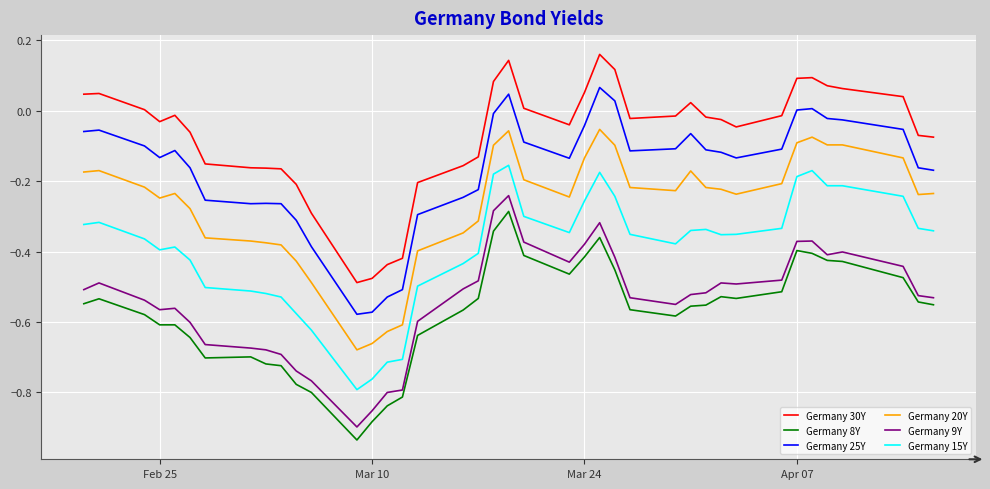

True or false: Germany 8Y and Germany 20Y intersect in this chart.

False